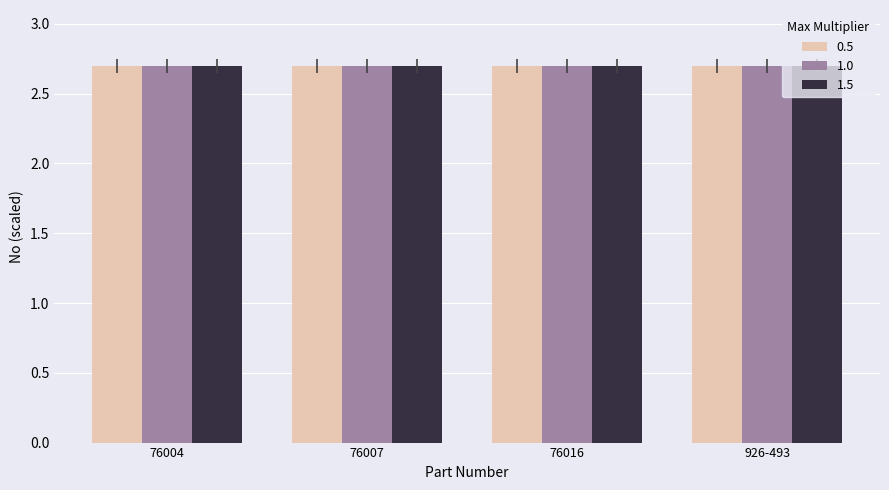

Is it true that 0.5 equals 2.7 at 76007?

True